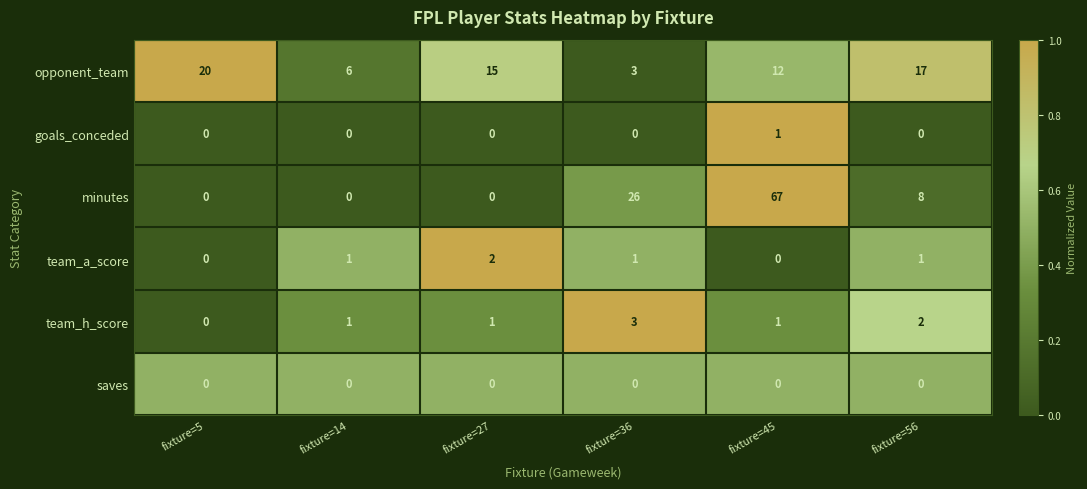

At which category is the sum across all series the highest?

fixture=45